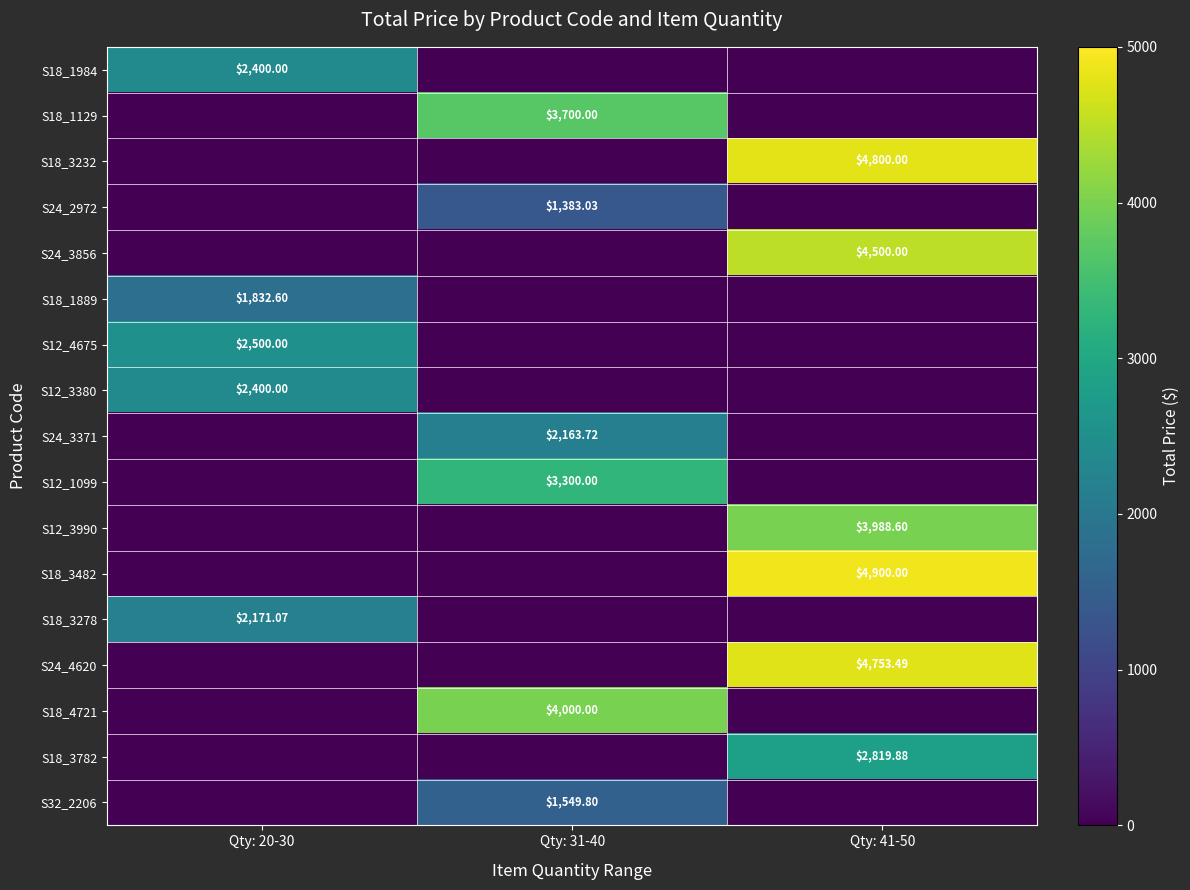

The S24_3856 series shows 0.0 at Qty: 31-40. True or false?

True